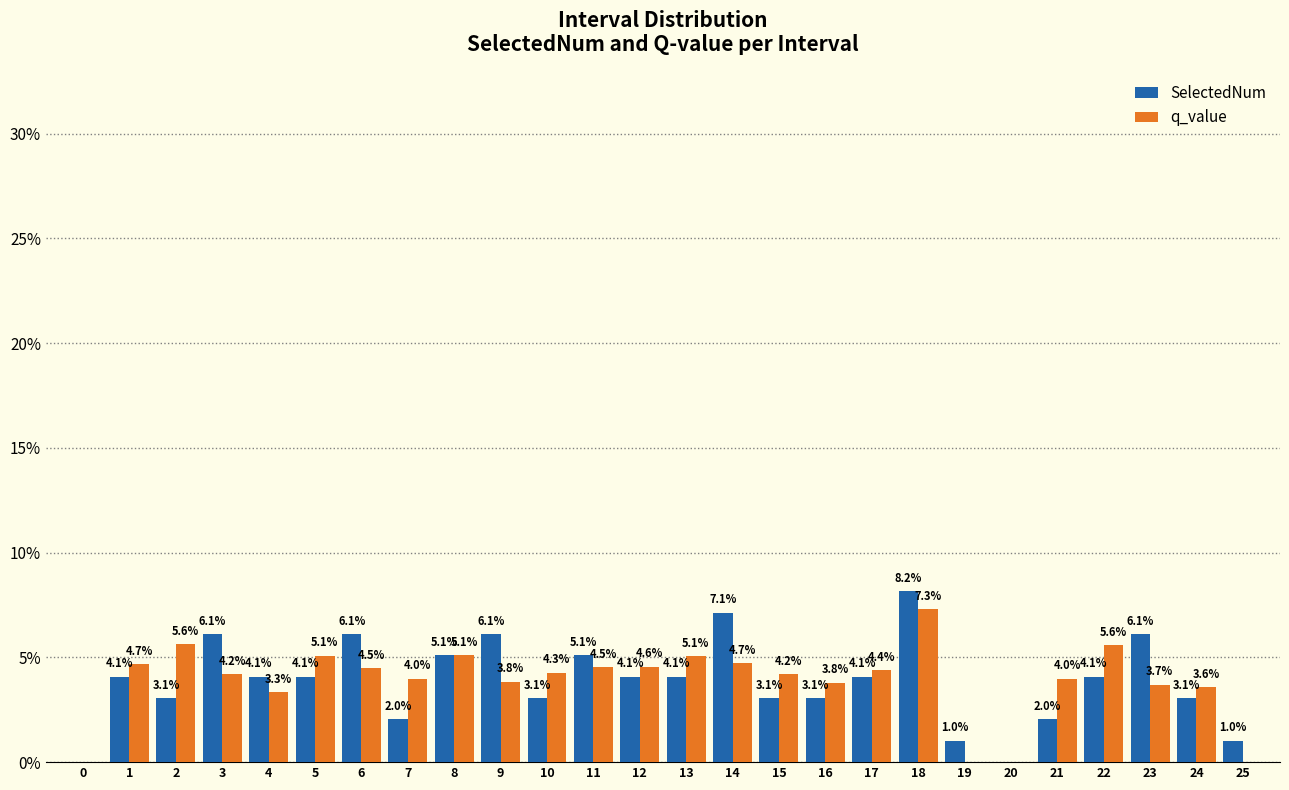

Reading right to left, transcribe all the data shown in this chart.

SelectedNum: 25=1.0	24=3.1	23=6.1	22=4.1	21=2.0	20=0.0	19=1.0	18=8.2	17=4.1	16=3.1	15=3.1	14=7.1	13=4.1	12=4.1	11=5.1	10=3.1	9=6.1	8=5.1	7=2.0	6=6.1	5=4.1	4=4.1	3=6.1	2=3.1	1=4.1	0=0.0
q_value: 25=0.0	24=3.6	23=3.7	22=5.6	21=4.0	20=0.0	19=0.0	18=7.3	17=4.4	16=3.8	15=4.2	14=4.7	13=5.1	12=4.6	11=4.5	10=4.3	9=3.8	8=5.1	7=4.0	6=4.5	5=5.1	4=3.3	3=4.2	2=5.6	1=4.7	0=0.0